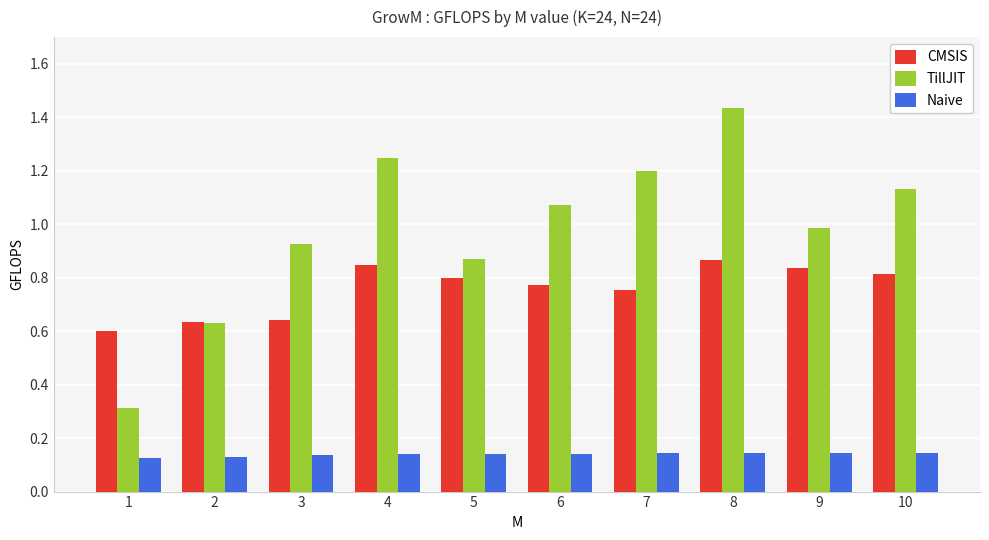

Which series changed the most between 1 and 8?

TillJIT